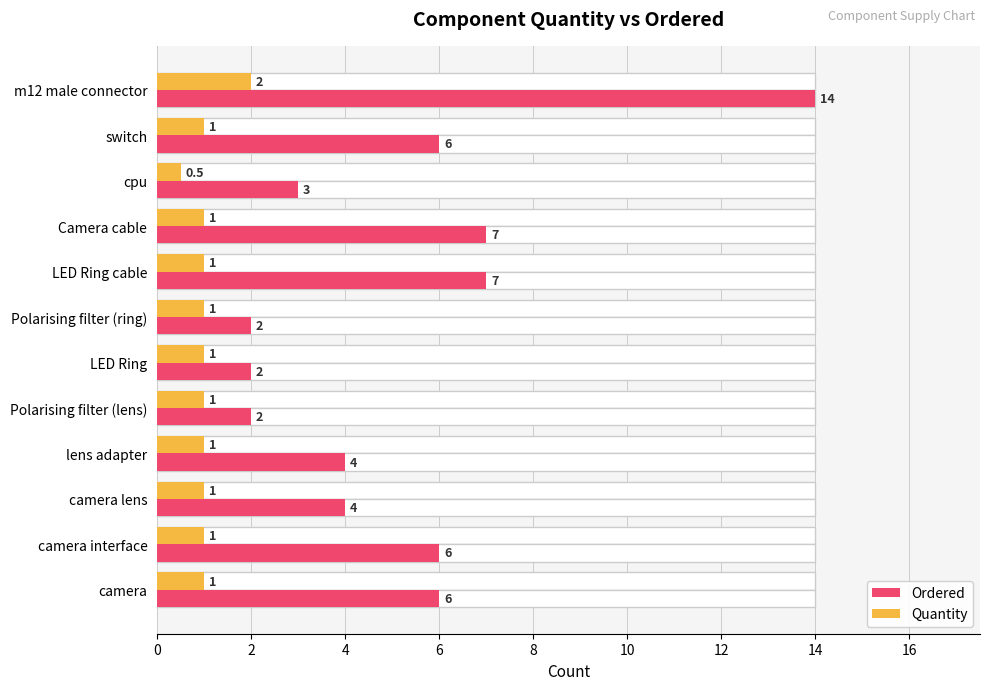

How many bars are there in each group?

2